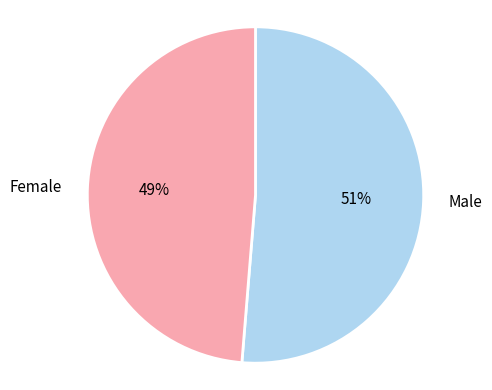

To the nearest percent, what is the average slice percentage?

50%